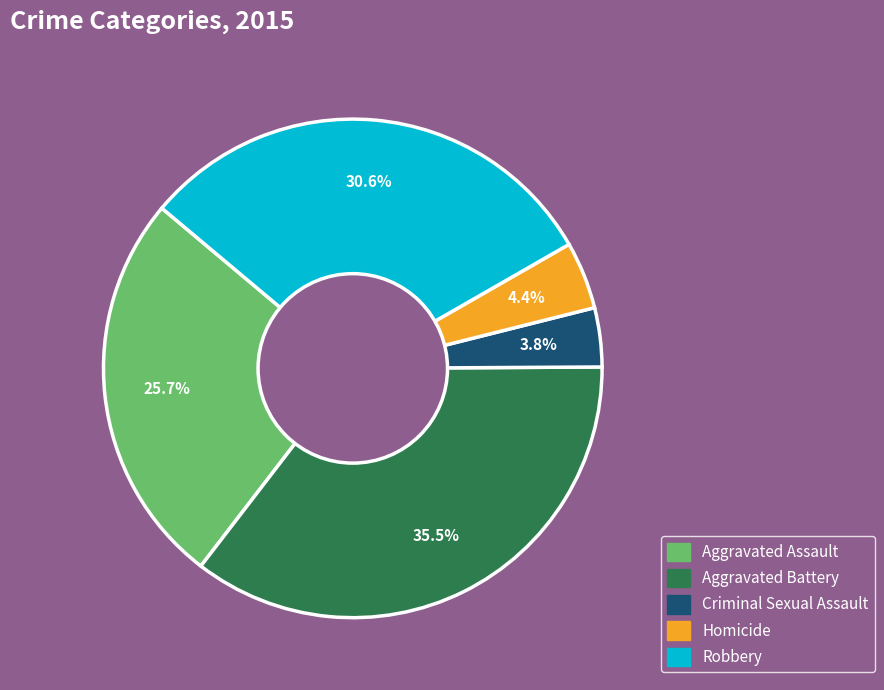

Do Robbery and Homicide together represent more than half of the pie?

No